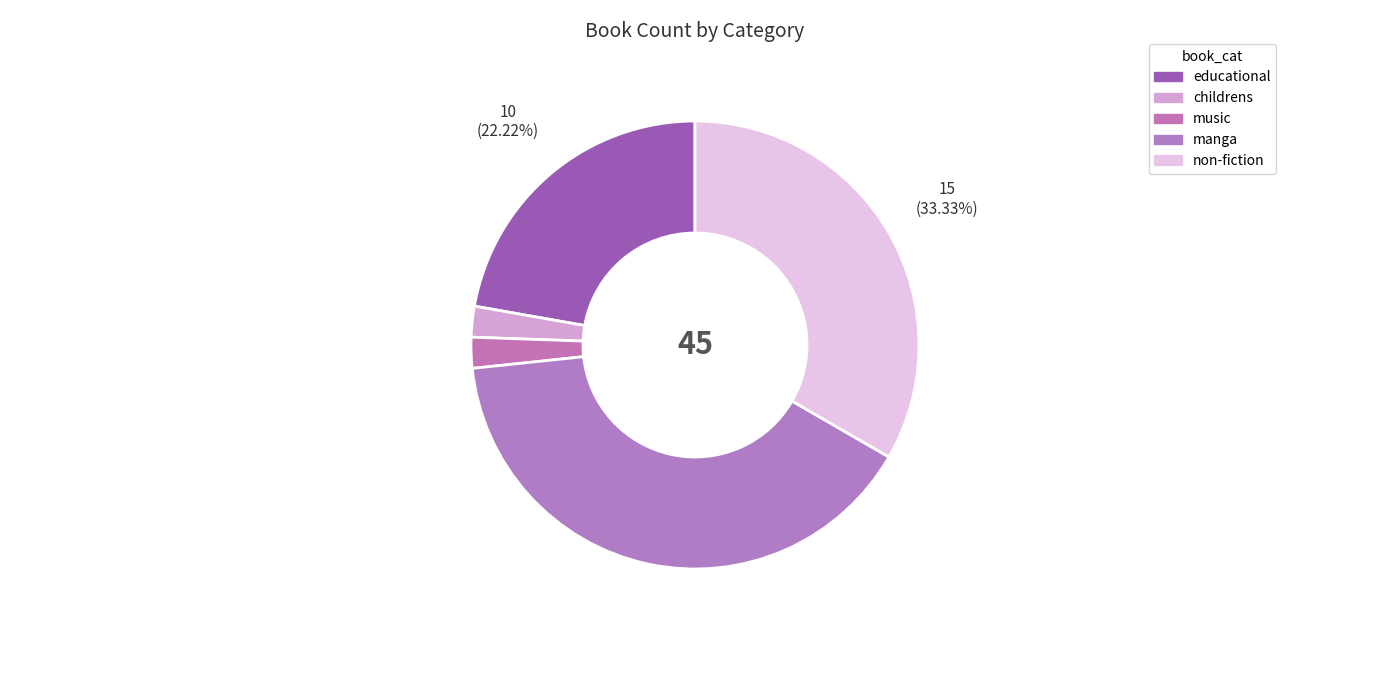

What percentage is the non-fiction slice, to the nearest percent?

33%